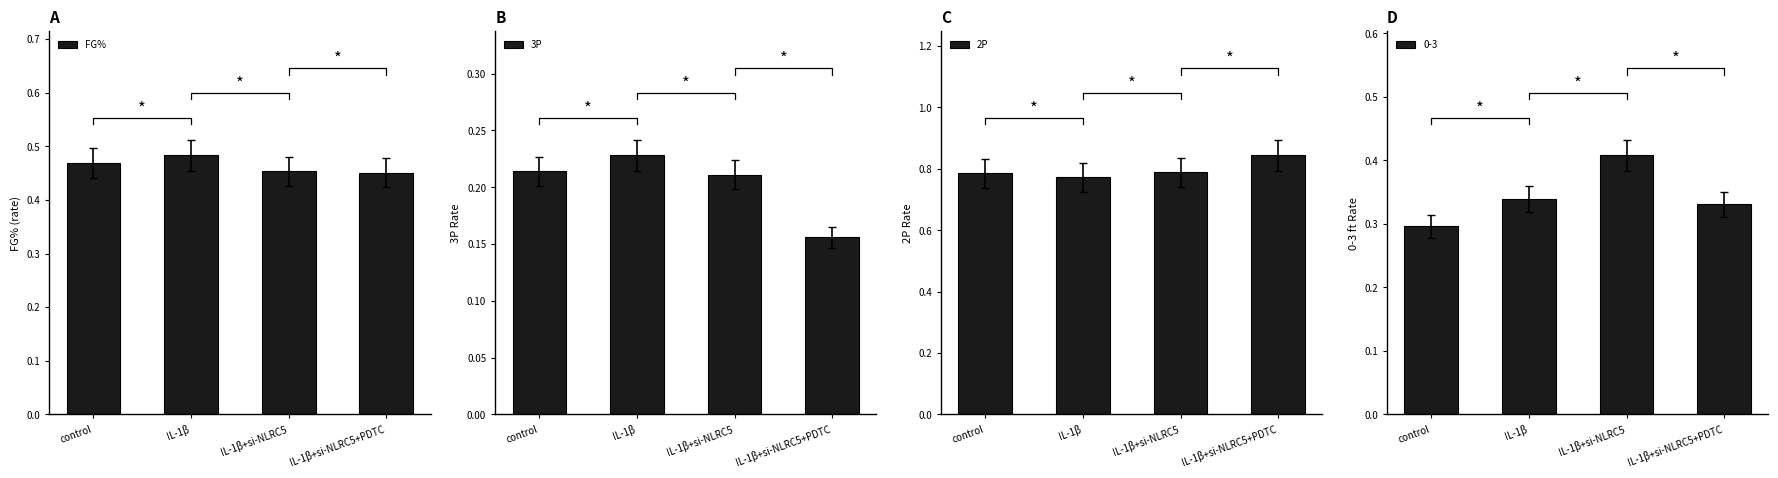

True or false: 2P has a value of 0.8 at control.

True